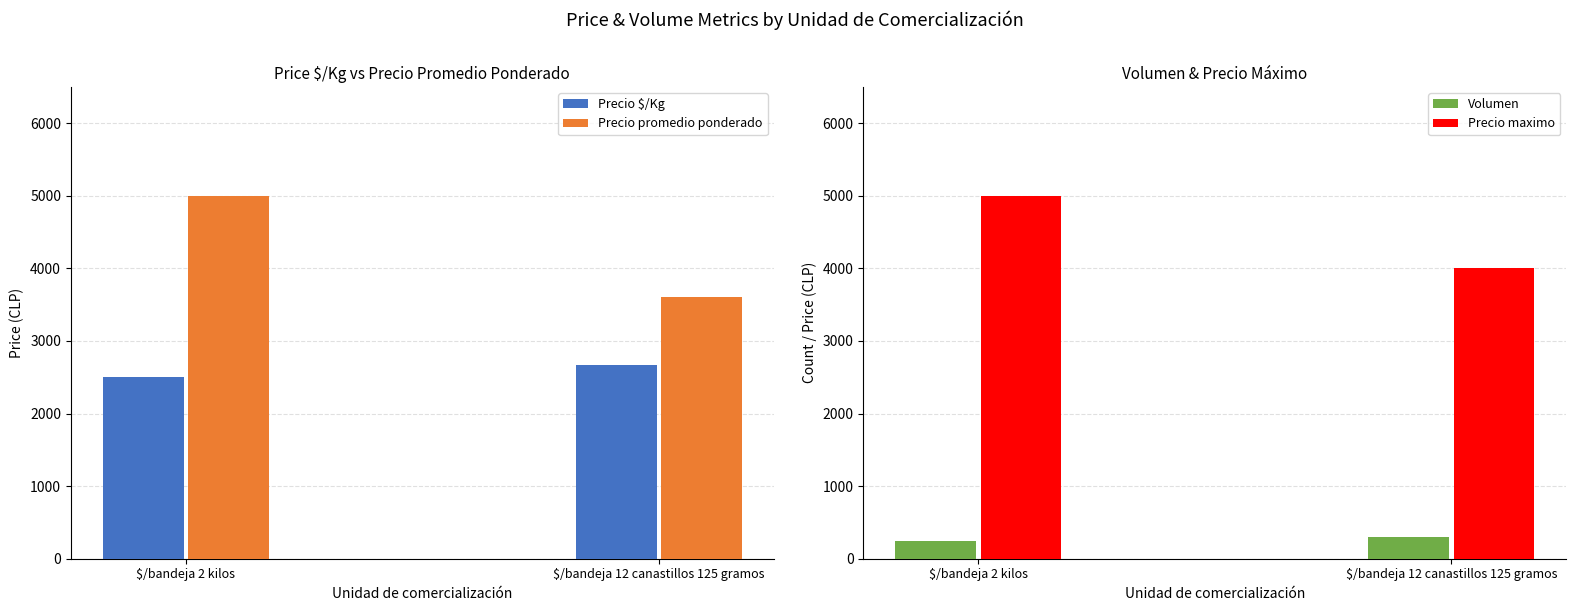

Reading left to right, what are all the values shown in this chart?

Precio $/Kg: 2500	2667
Precio promedio ponderado: 5000	3600
Volumen: 250	300
Precio maximo: 5000	4000